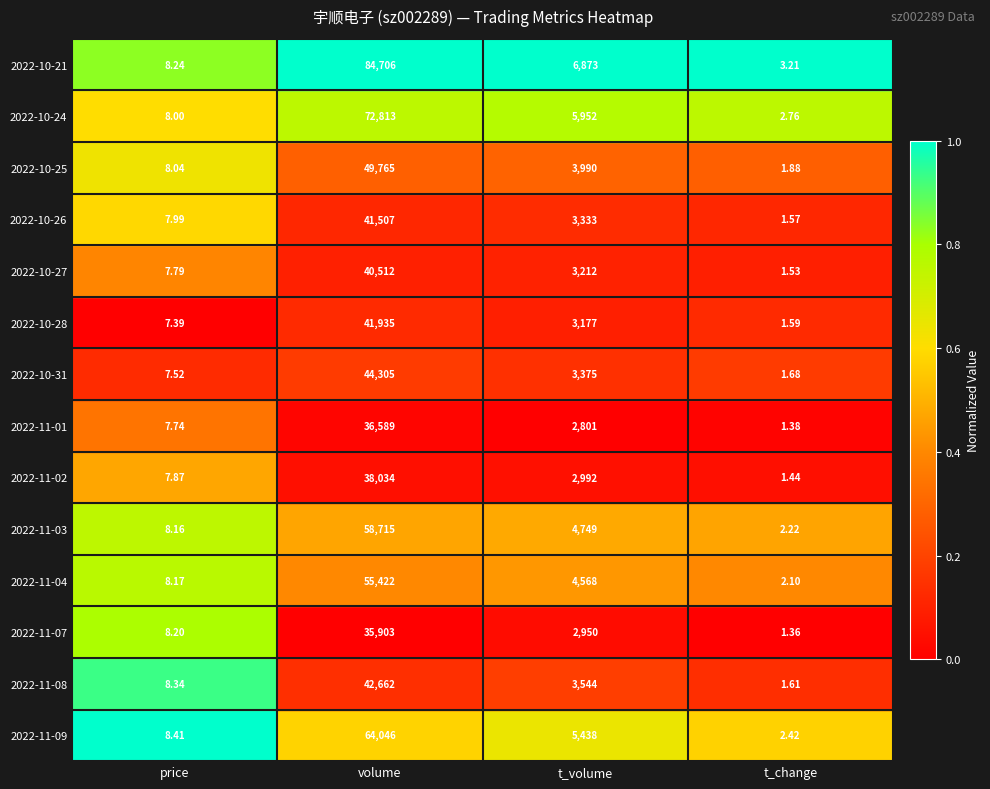

Which series has the widest spread of values?

2022-10-21